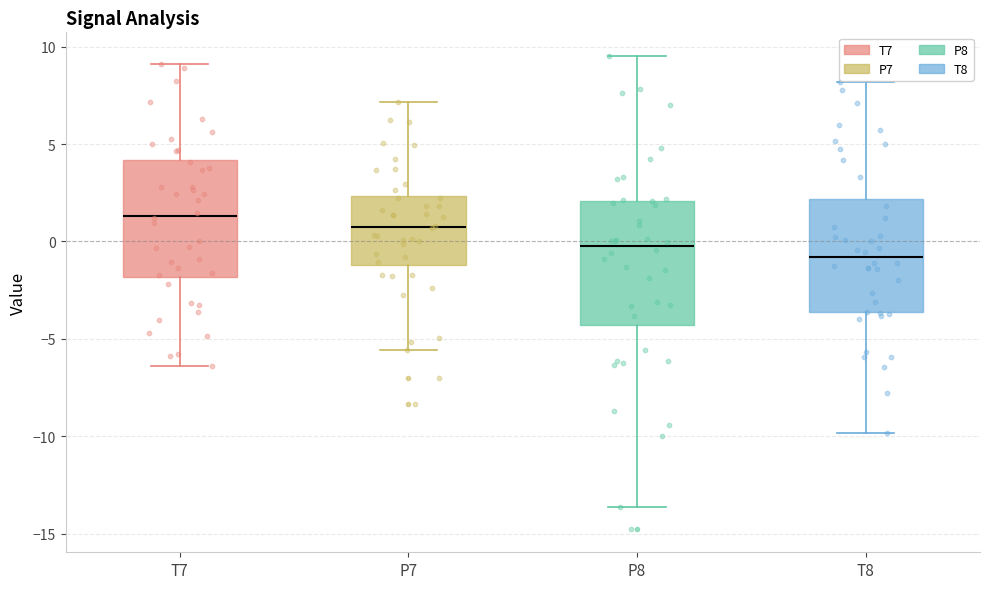

Where does the upper whisker of the box for P8 end on the y-axis? The values are not printed on the chart, so give them approximately, as read against the axis.

9.5